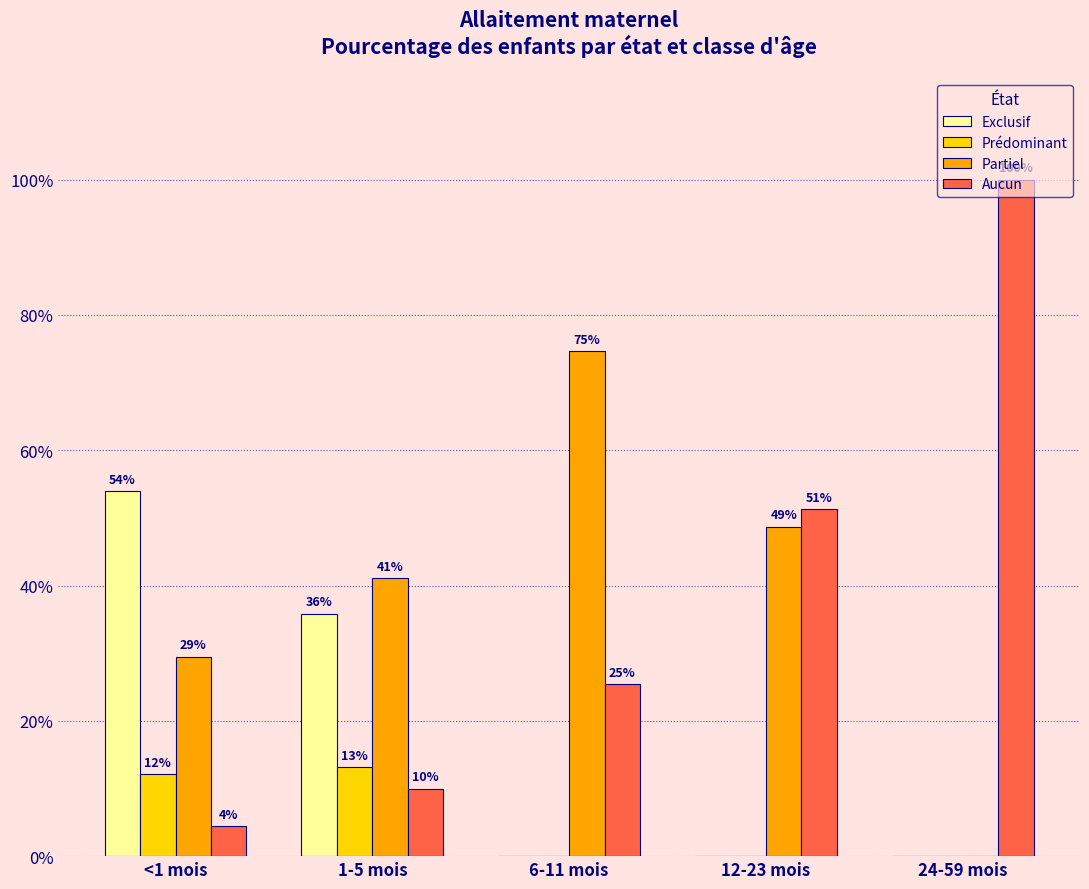

Does the chart contain stacked bars?

No